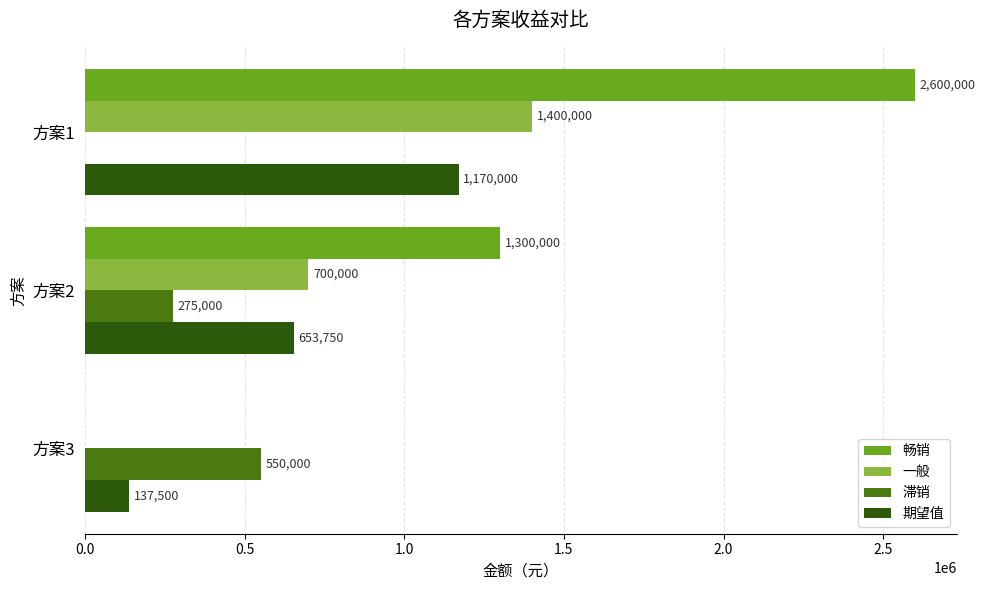

Count the 期望值 values in the range 137500 to 1170000.

3